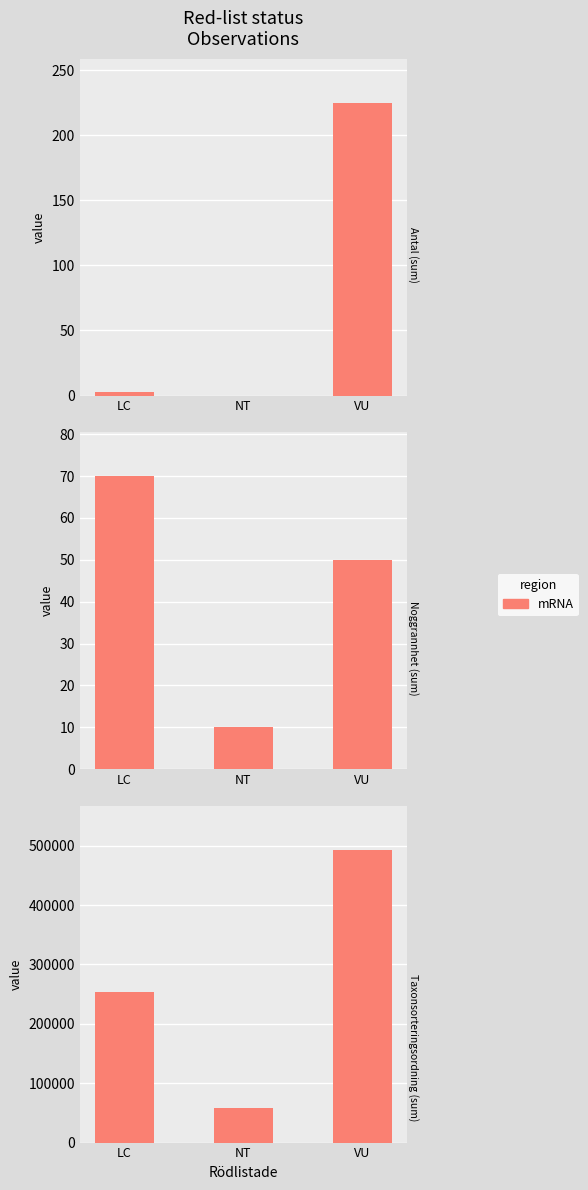

What is the label of the 3rd bar from the right?

LC